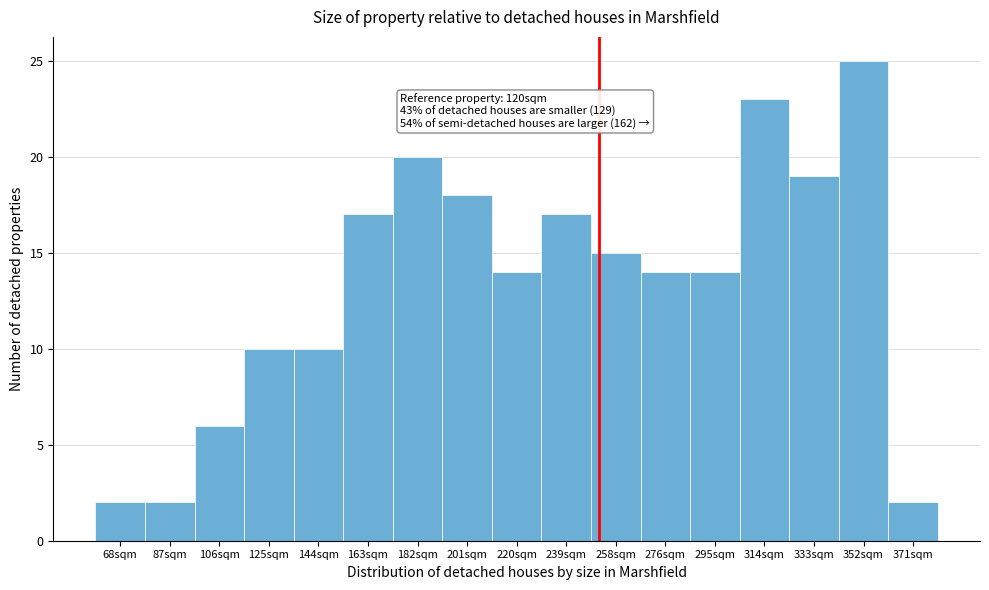

Reading left to right, extract all data points from this chart.

68sqm=2	87sqm=2	106sqm=6	125sqm=10	144sqm=10	163sqm=17	182sqm=20	201sqm=18	220sqm=14	239sqm=17	258sqm=15	276sqm=14	295sqm=14	314sqm=23	333sqm=19	352sqm=25	371sqm=2